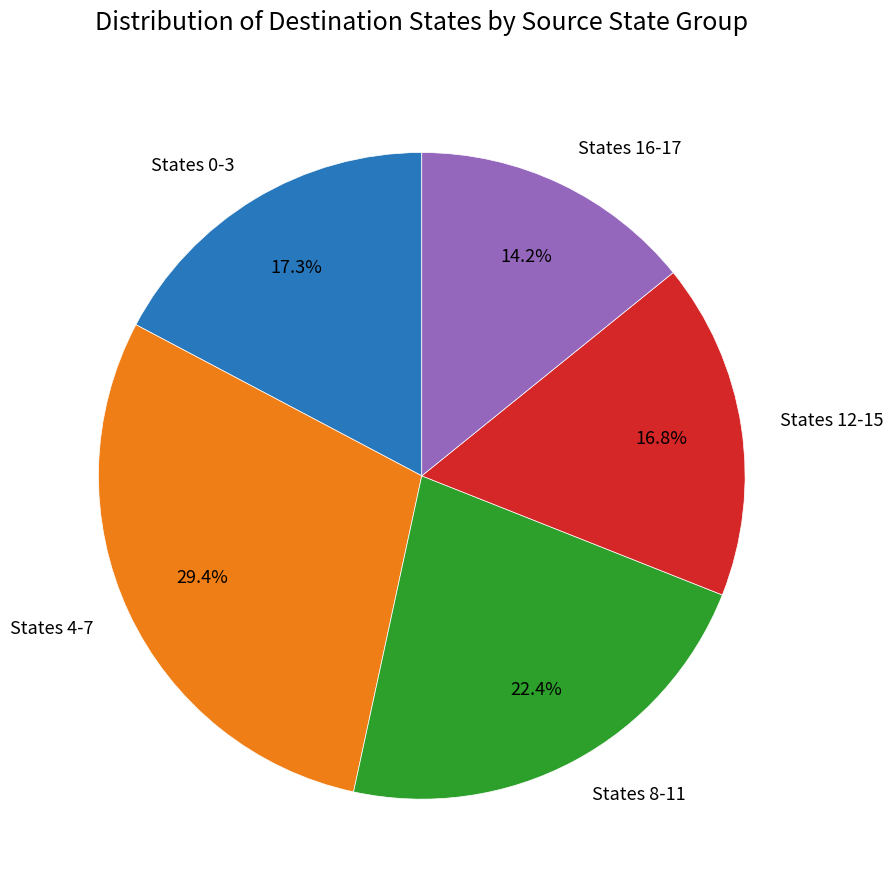

What is the ratio of the value at States 0-3 to the value at States 12-15?

1.0